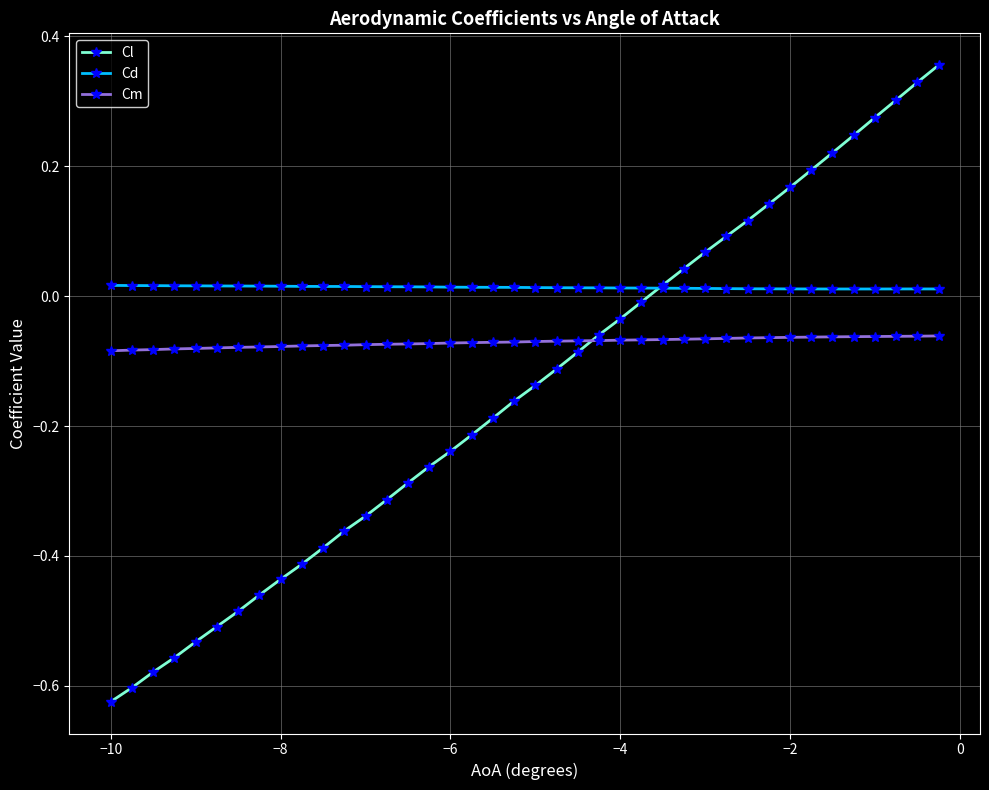

Which series has the largest total across all categories?

Cd